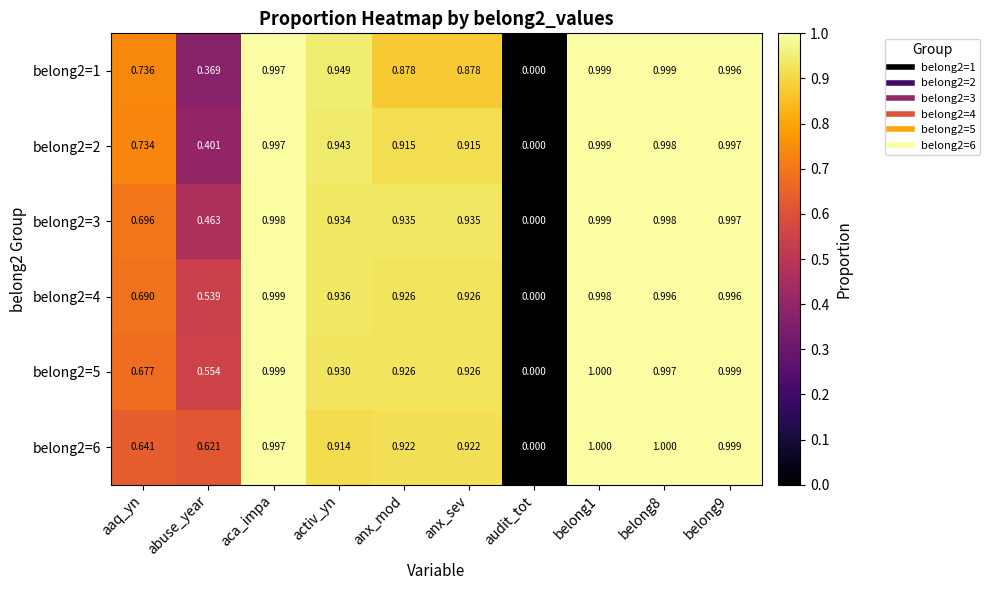

What is the difference between the highest and lowest values at abuse_year?

0.3